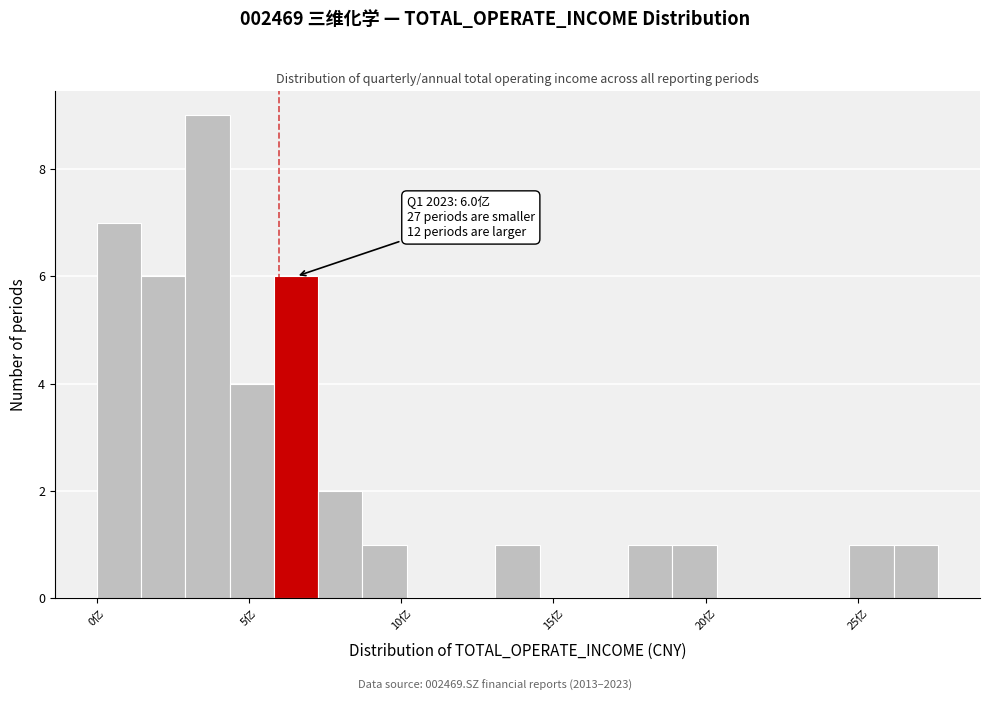

Read against the x-axis, roughly where is the centre of the tallest bar?

3.5